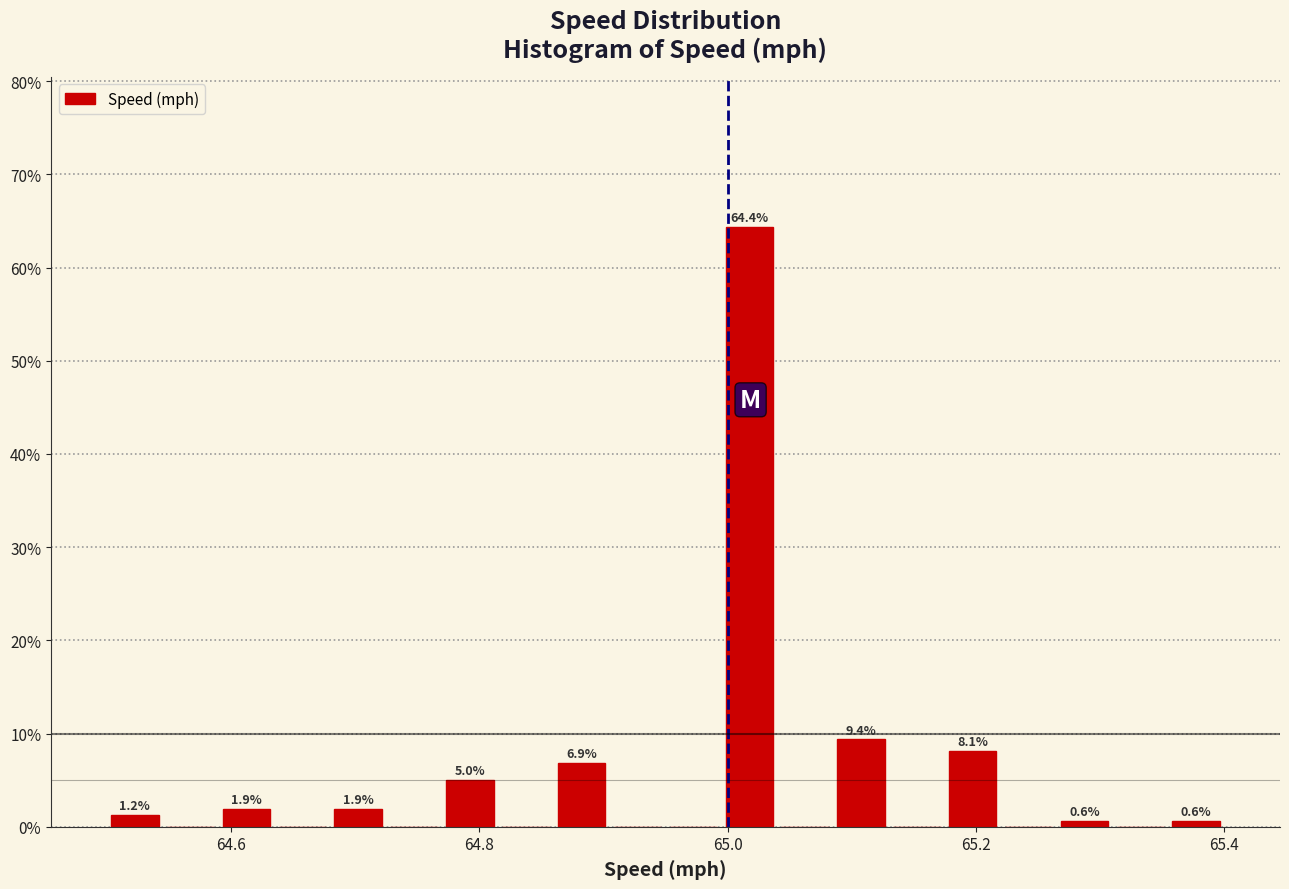

Around what value on the x-axis is the tallest bar? Give the approximate position of its centre, as read against the axis.

65.02